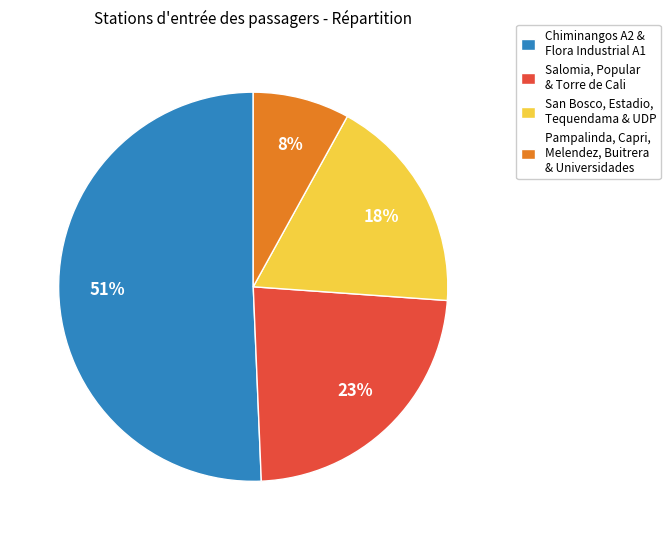

Does any single category account for the majority?

Yes